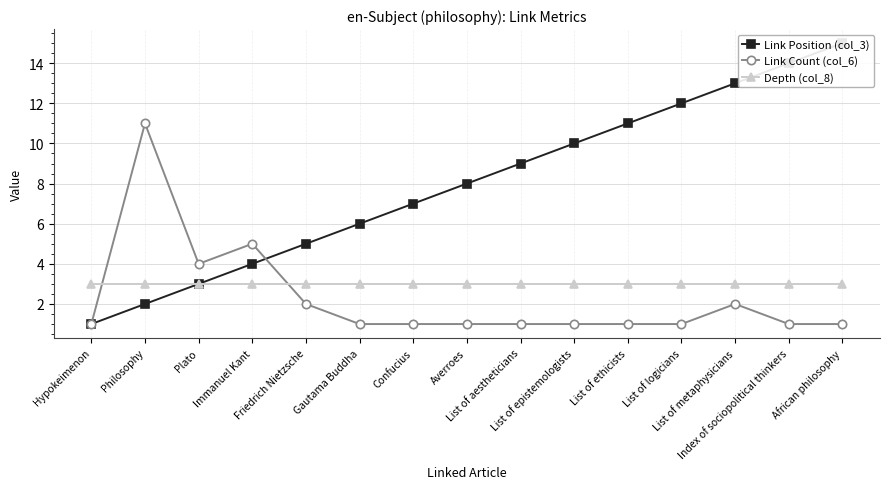

How many categories are shown in the chart?

15